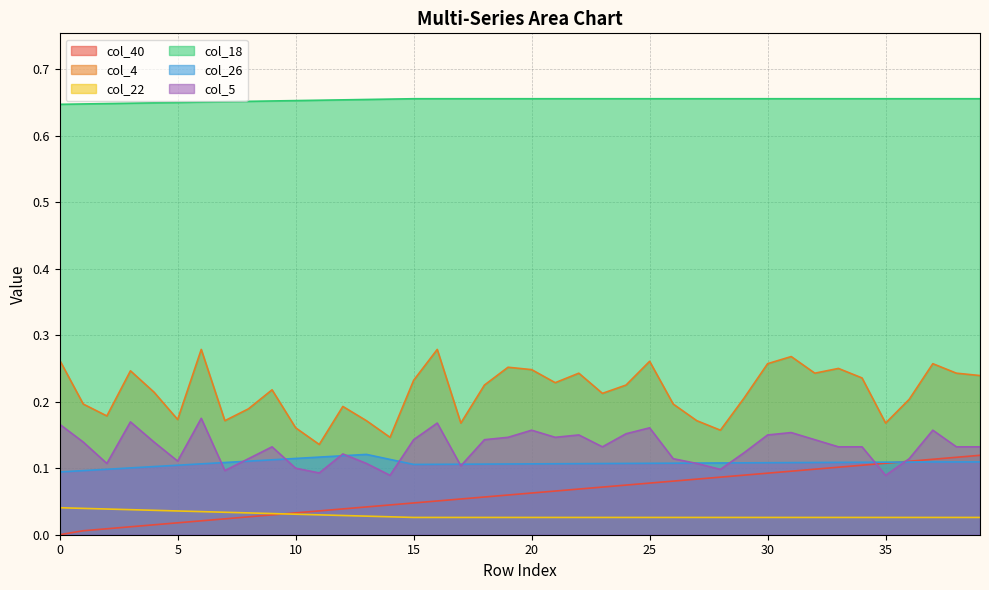

True or false: col_5 has a value of 0.1 at 15.

False